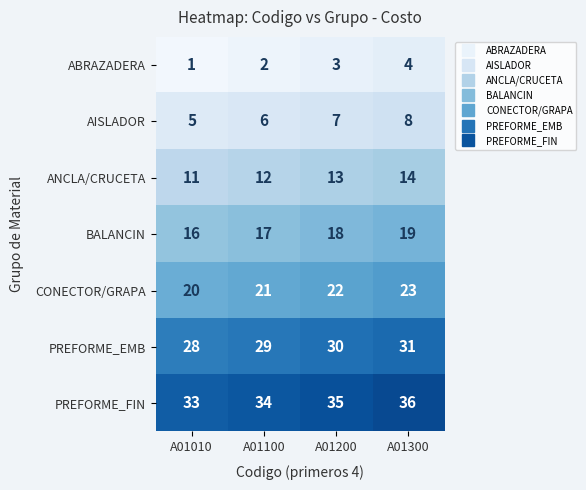

How many series are shown in this chart?

7